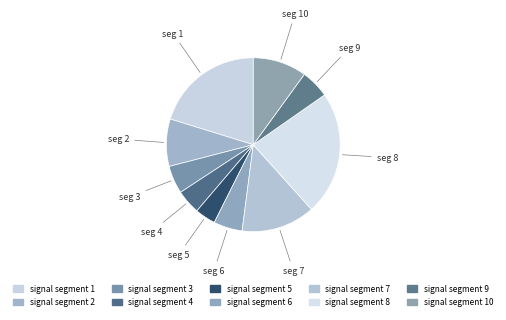

Which category has the biggest portion of the pie?

signal segment 8